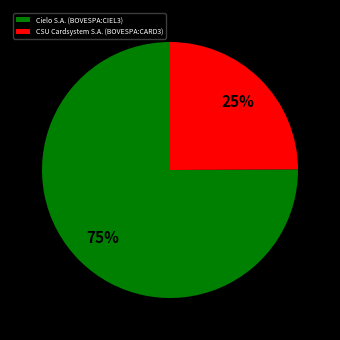

To the nearest percent, what is the average slice percentage?

50%